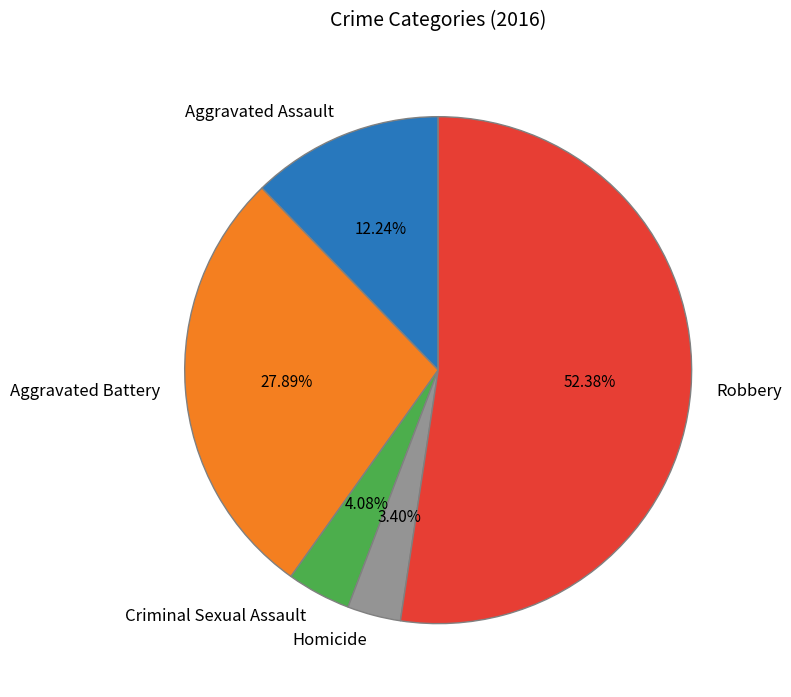

To the nearest percent, what is the average slice percentage?

20%